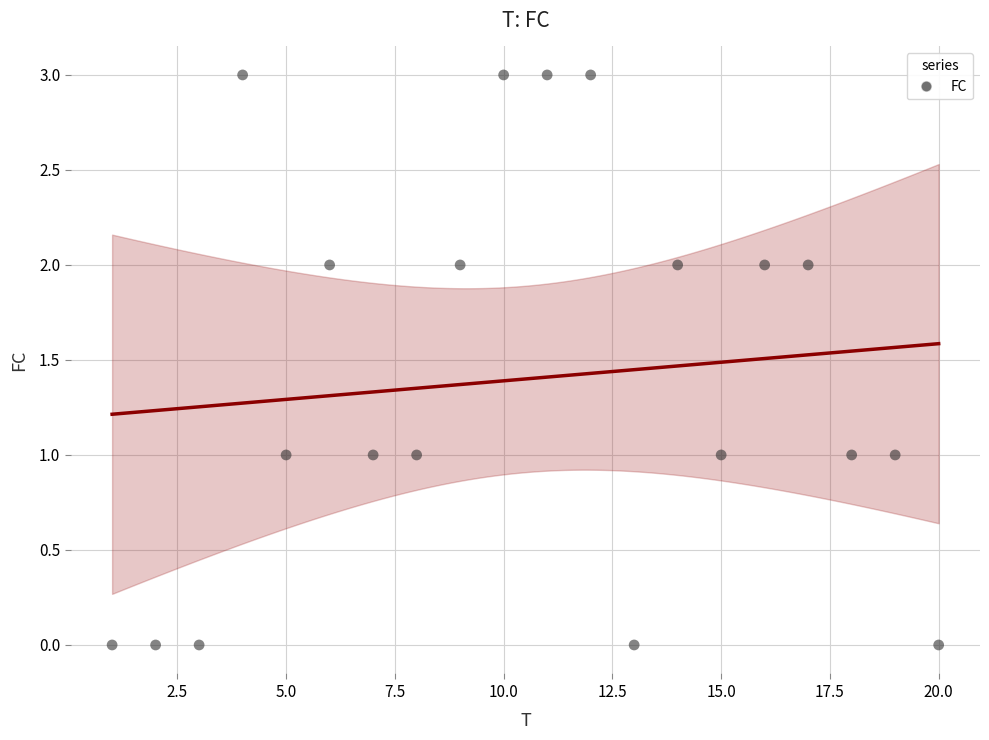

What is the range of X values (max minus min)?

19